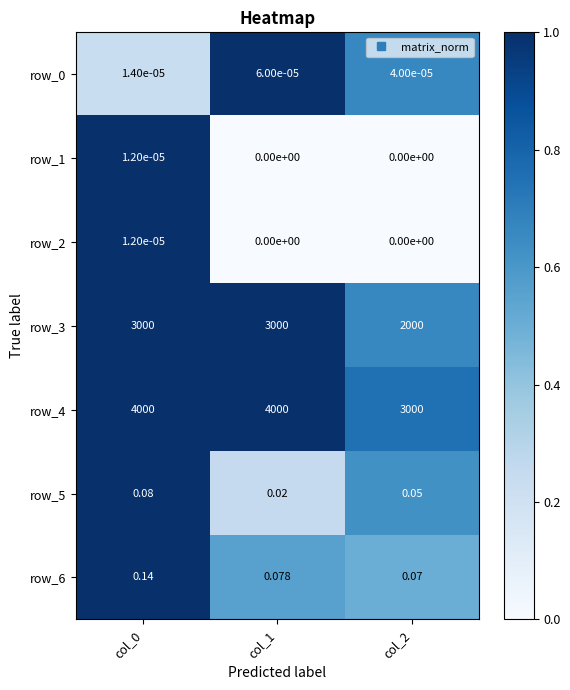

The value of row_5 at col_2 is 0.9. True or false?

False